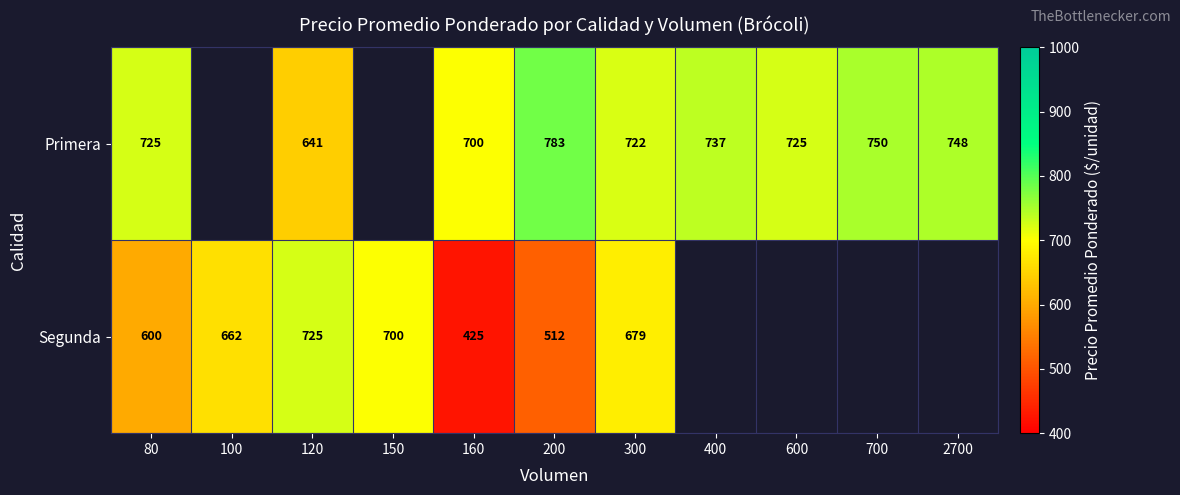

What is the difference between the Primera values at 80 and 400?

12